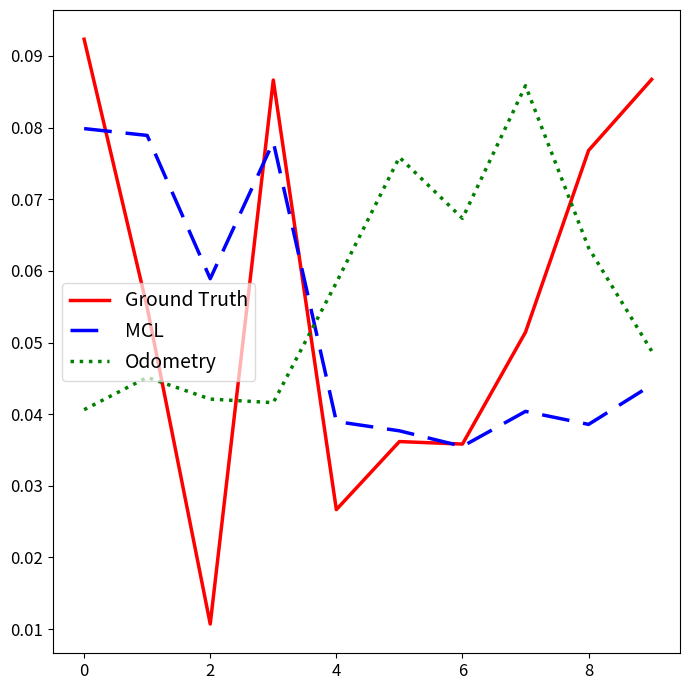

Rank the series by their maximum value, from lowest to highest.

MCL, Odometry, Ground Truth